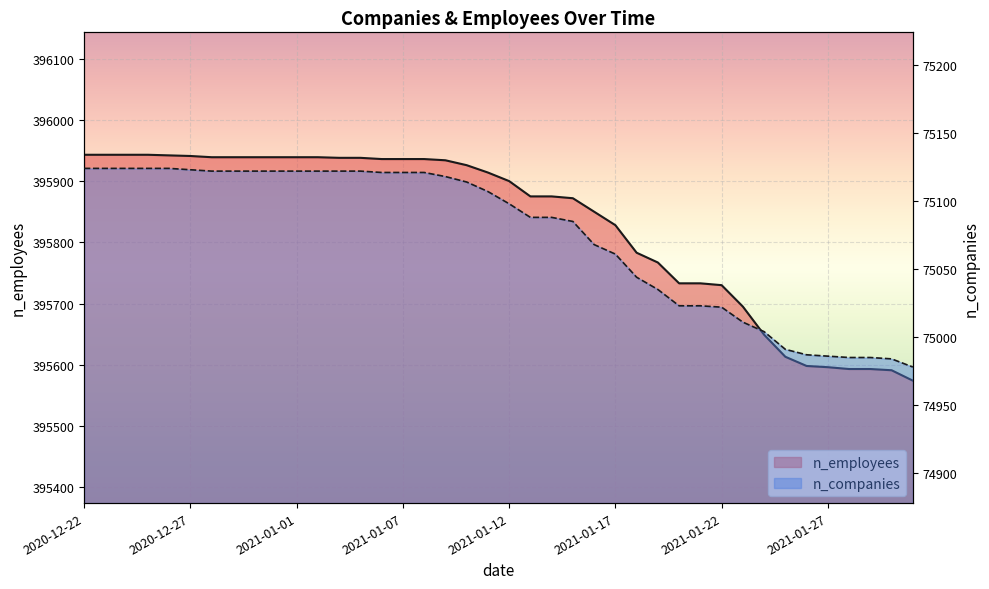

What is the difference between the highest and lowest values at 2020-12-23?

320819